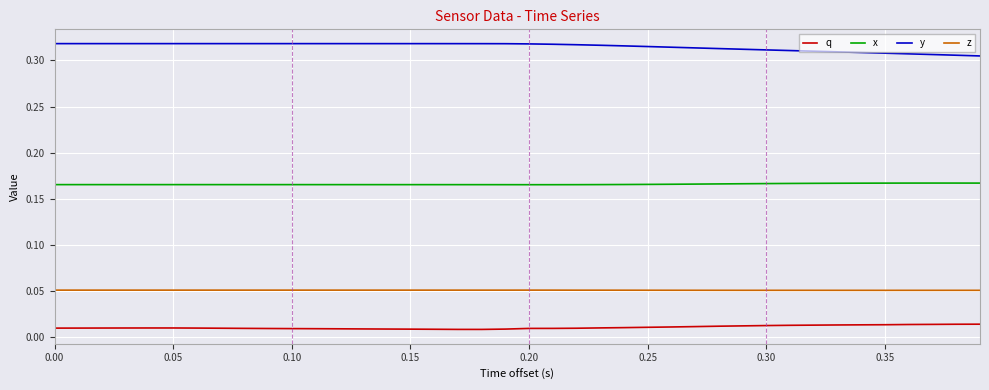

True or false: z and q cross at least once.

False